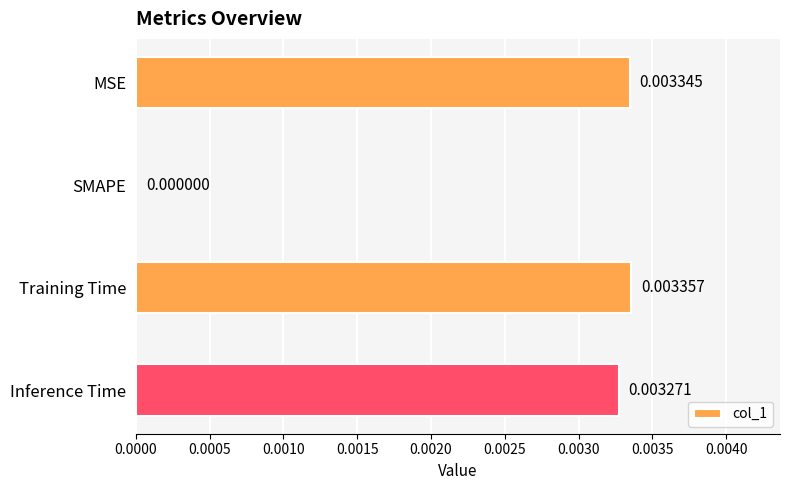

At which category does the chart reach its peak across all series?

Training Time